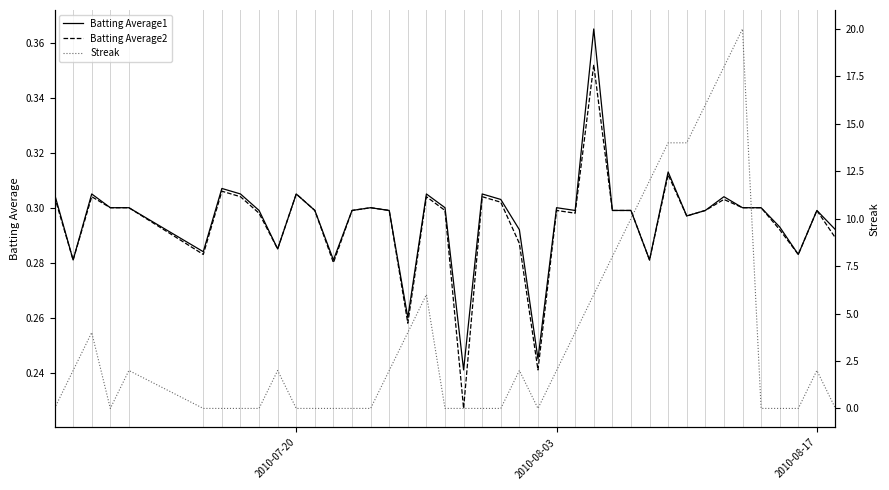

The Batting Average1 series shows 0.3 at 2010-08-17. True or false?

True